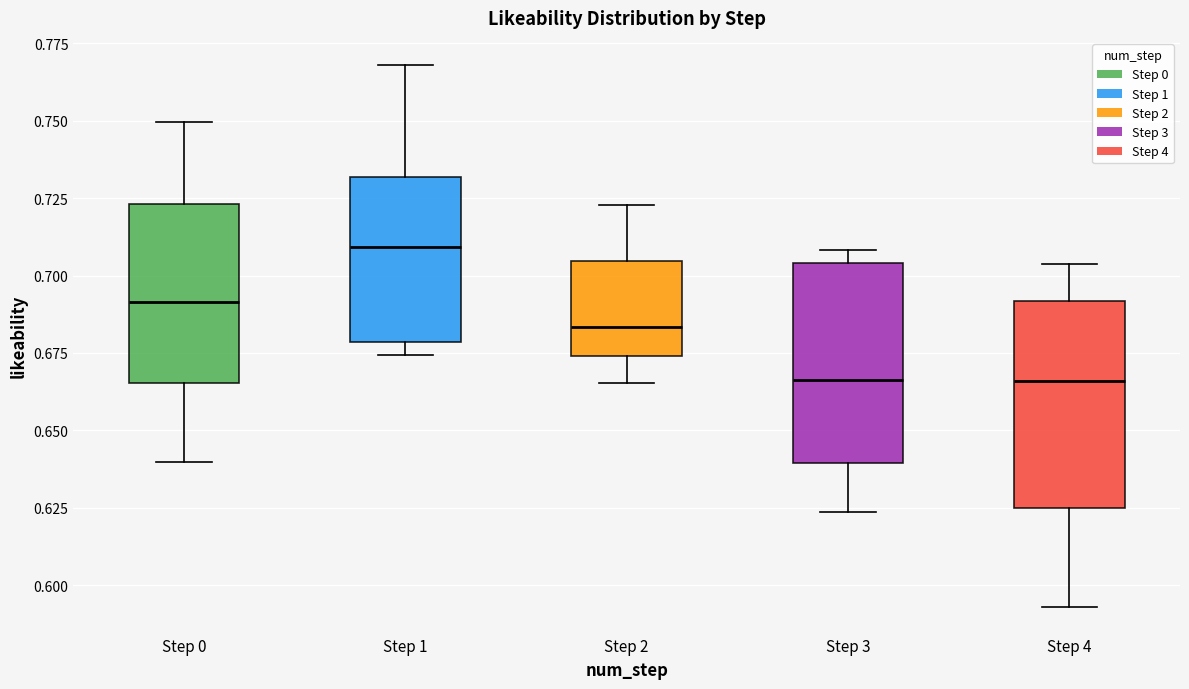

Reading left to right, read every box against the y-axis: the position of its median line, the range the box covers, and the ends of its whiskers. The values are not printed on the chart, so give them approximately, as read against the axis.

Step 0: median 0.690, box 0.665 to 0.725, whiskers 0.640 to 0.750
Step 1: median 0.710, box 0.680 to 0.730, whiskers 0.675 to 0.770
Step 2: median 0.685, box 0.675 to 0.705, whiskers 0.665 to 0.725
Step 3: median 0.665, box 0.640 to 0.705, whiskers 0.625 to 0.710
Step 4: median 0.665, box 0.625 to 0.690, whiskers 0.595 to 0.705